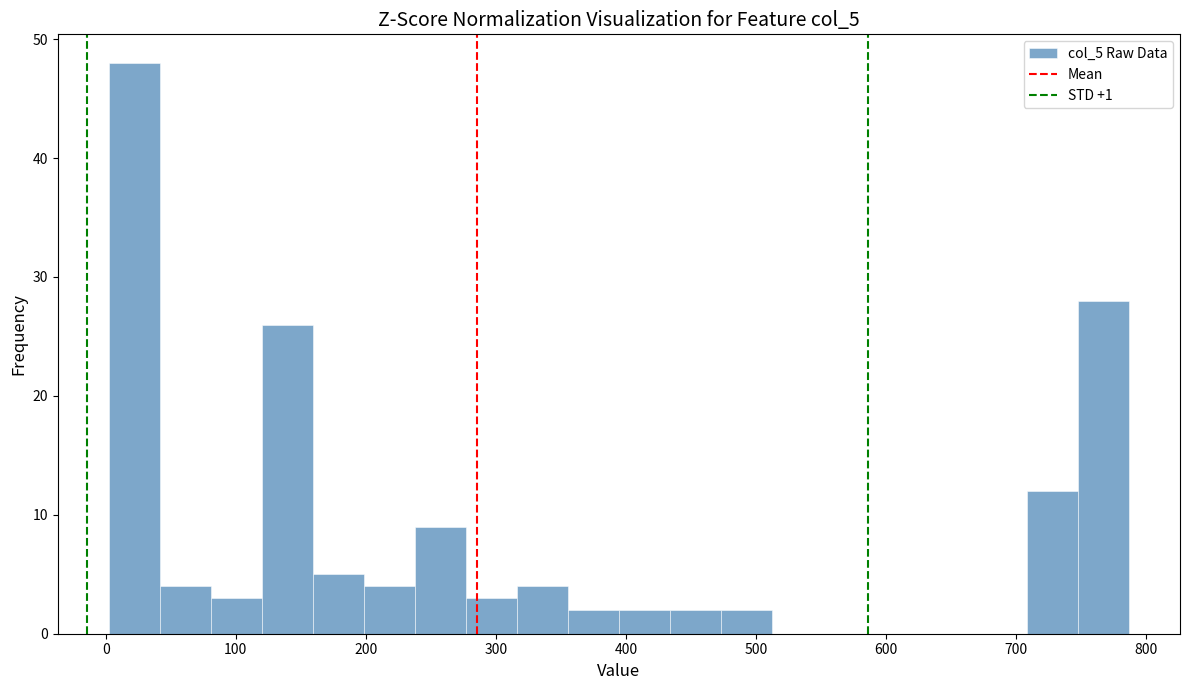

Around what value on the x-axis is the tallest bar? Give the approximate position of its centre, as read against the axis.

20